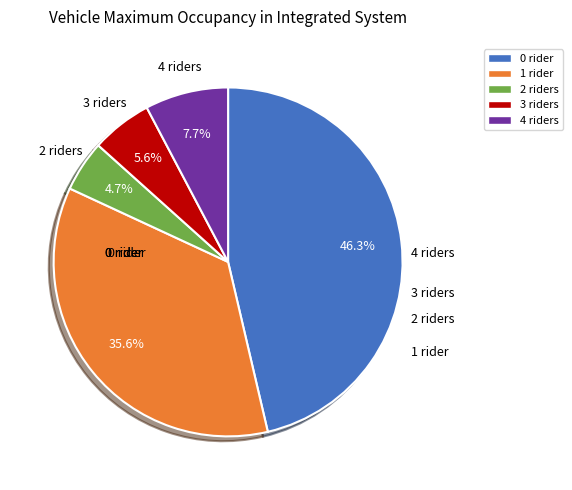

To the nearest percent, what is the average slice percentage?

20%